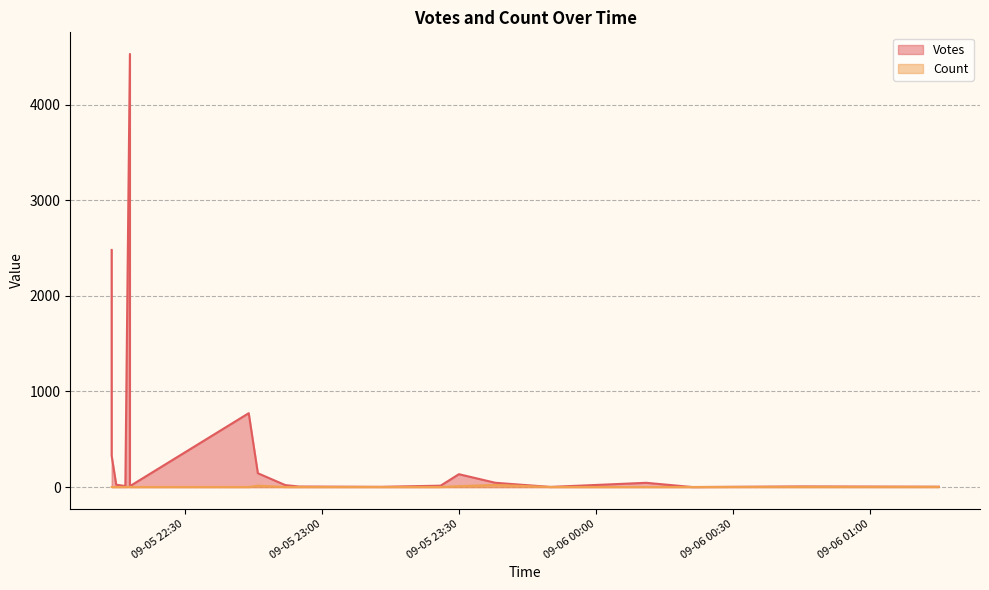

What is the greatest value displayed?

4529